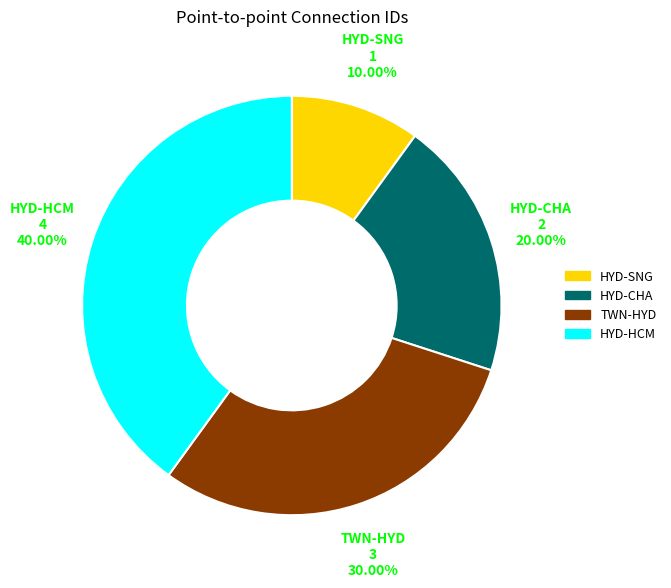

Which category has the smallest portion of the pie?

HYD-SNG